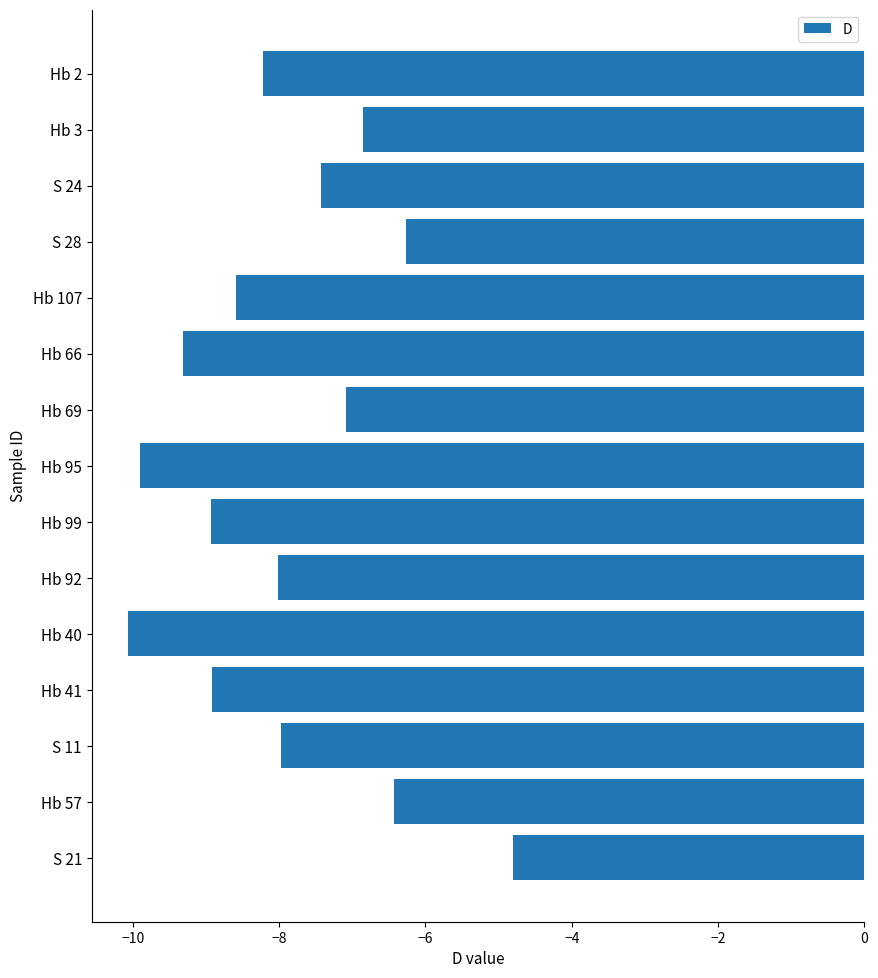

Does the chart contain stacked bars?

No